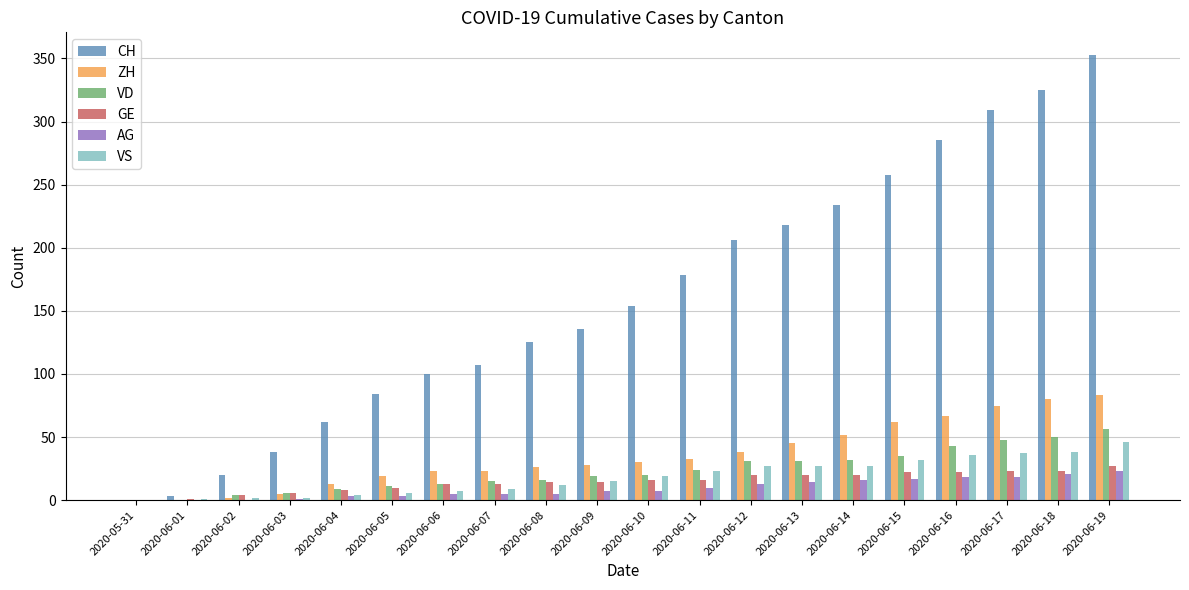

What are all the series names shown in the legend?

CH, ZH, VD, GE, AG, VS